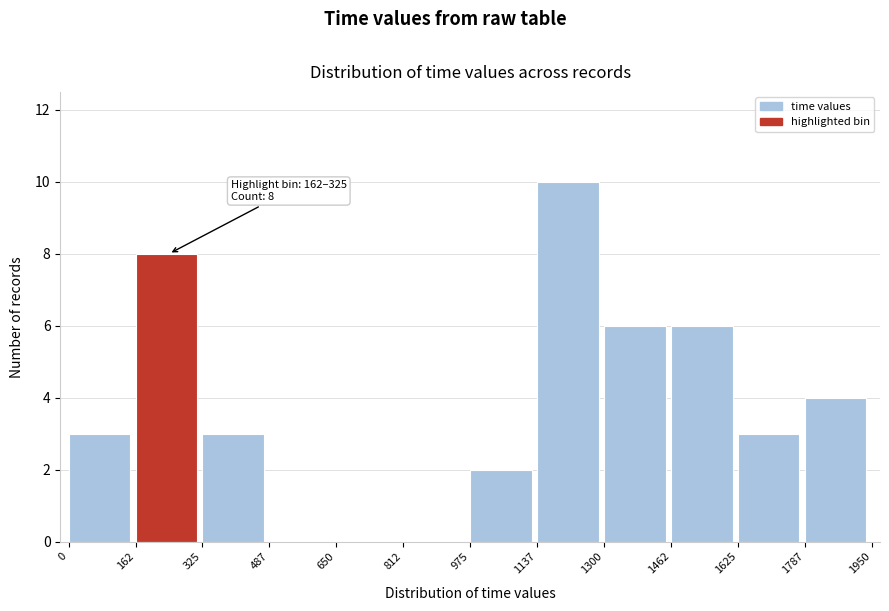

Which range on the x-axis has the tallest bar?

1137 to 1300